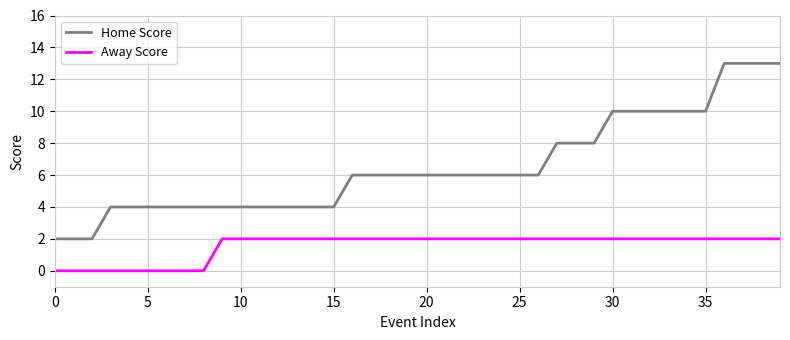

True or false: Away Score and Home Score intersect in this chart.

False